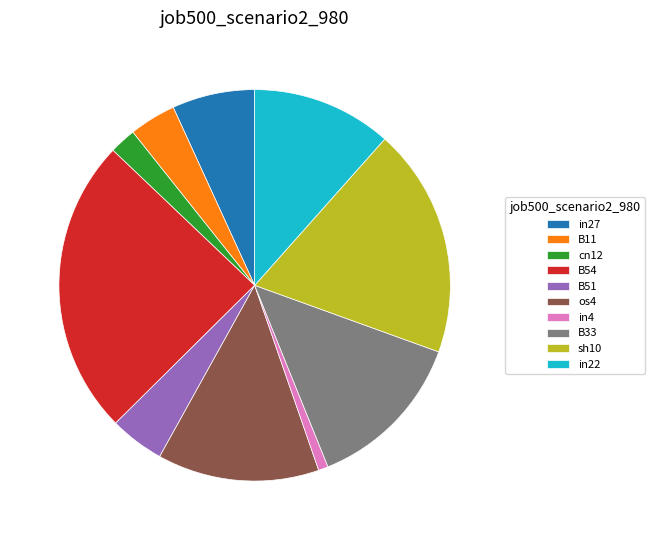

Which has a higher value, B11 or in4?

B11